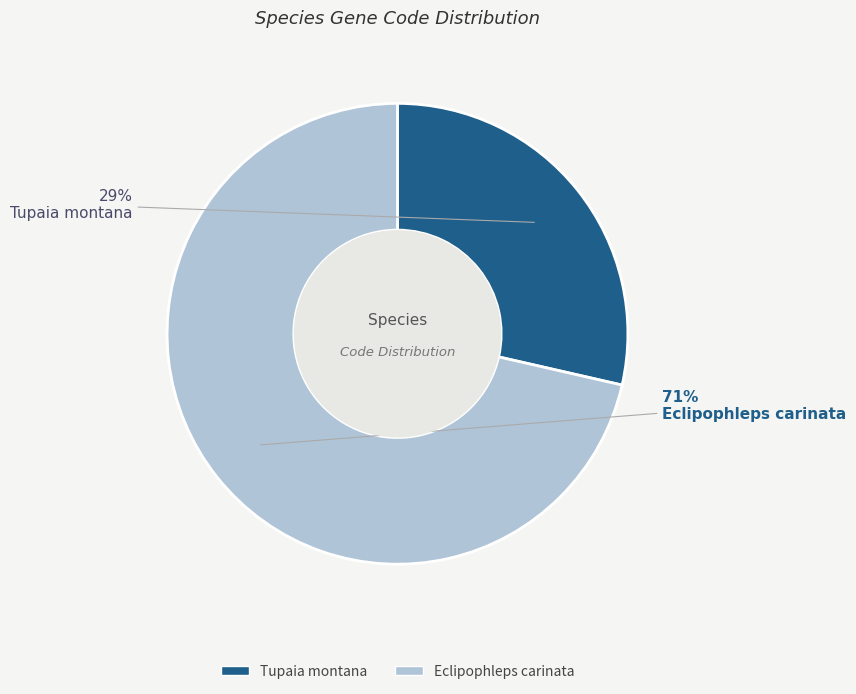

Is it true that Eclipophleps carinata is 71% of the pie?

True